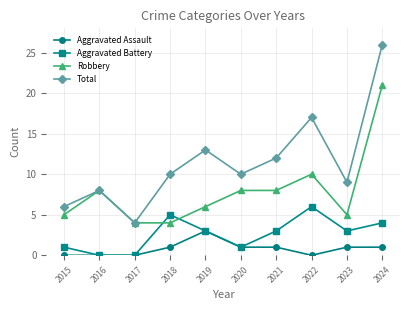

What are all the series names shown in the legend?

Aggravated Assault, Aggravated Battery, Robbery, Total